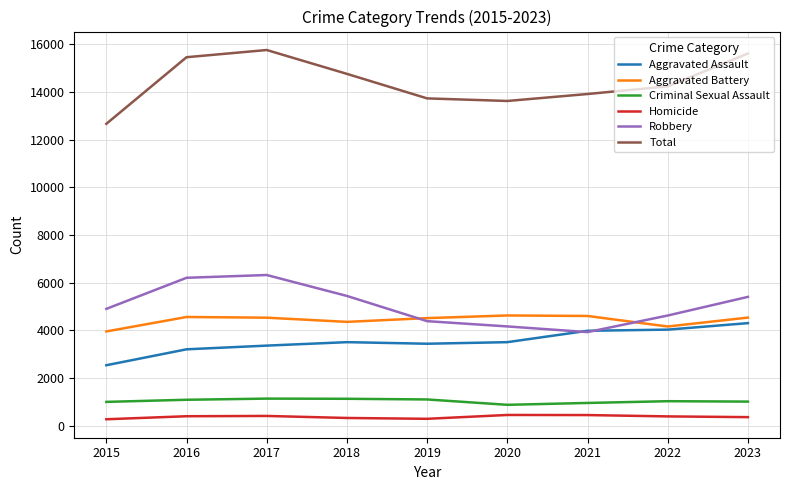

What is the minimum value for Total?

12668